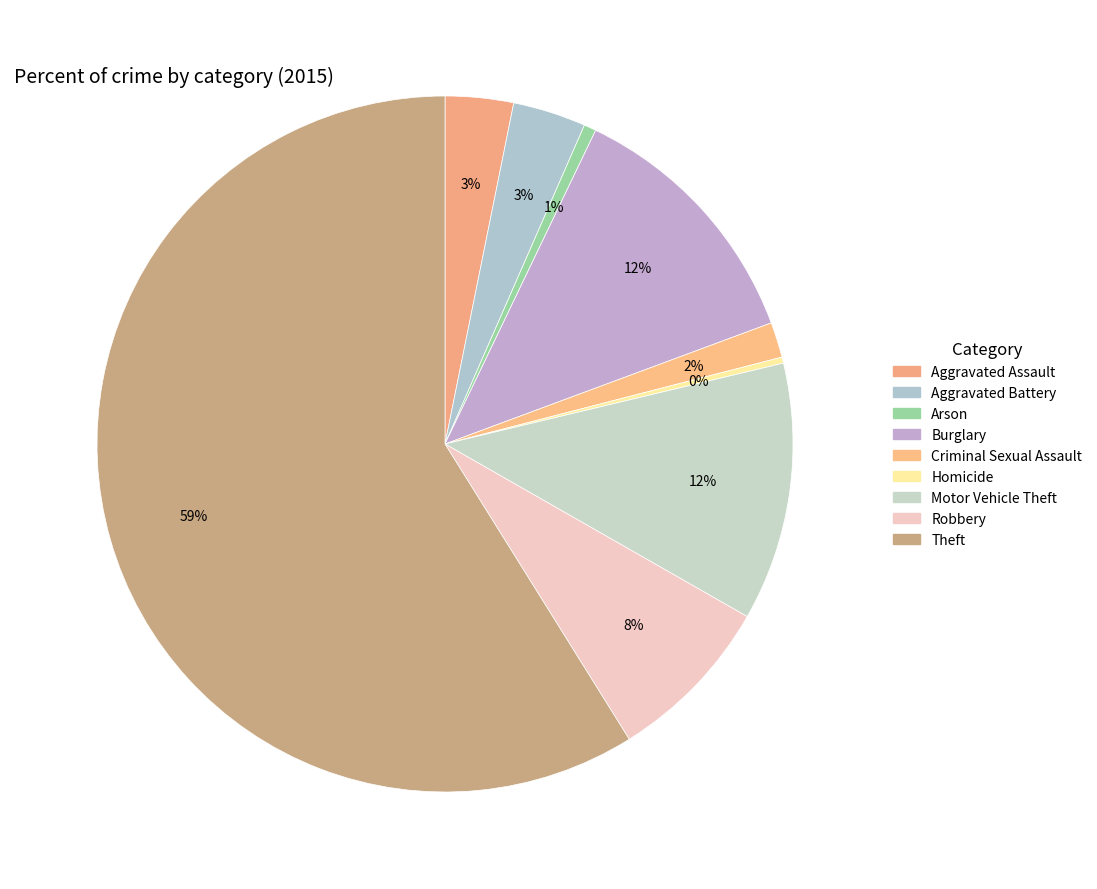

What is the smallest slice in the pie chart?

Homicide